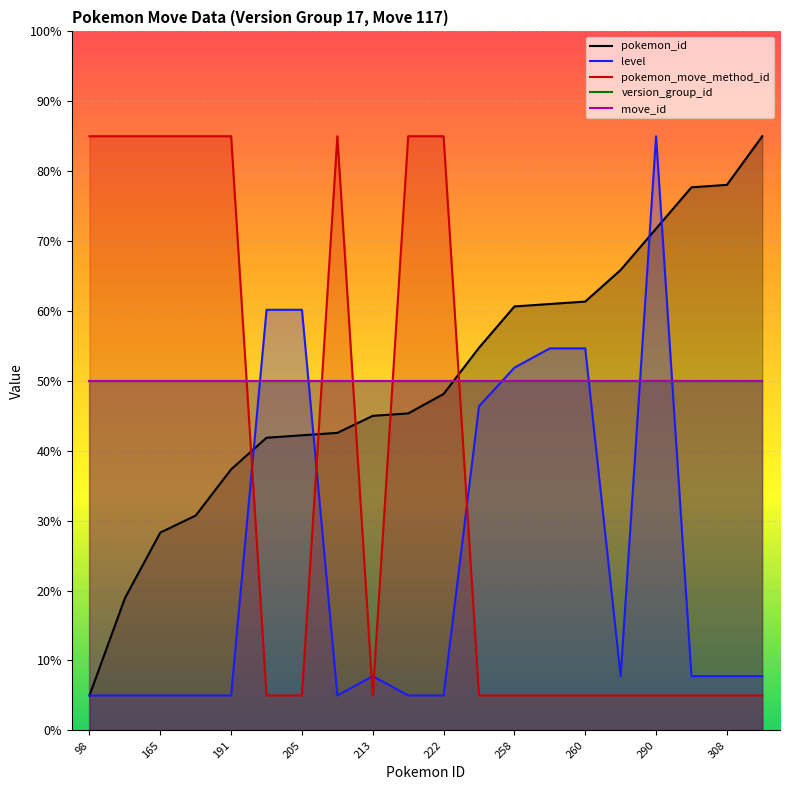

How many data points in pokemon_id are above 48?

10